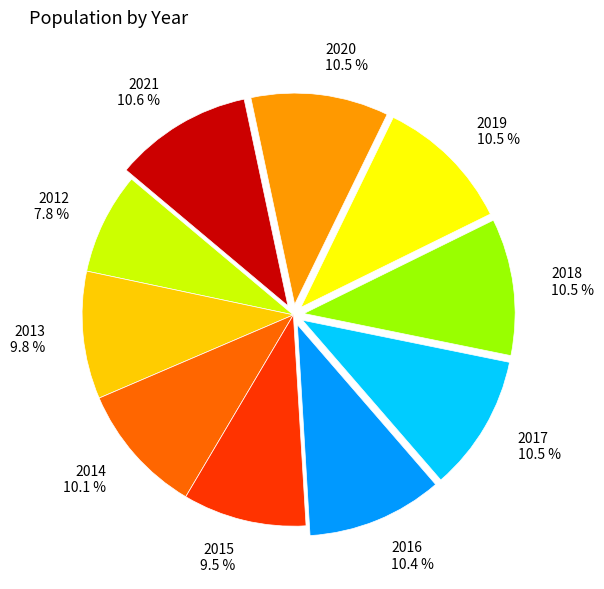

Count the number of slices in the pie.

10